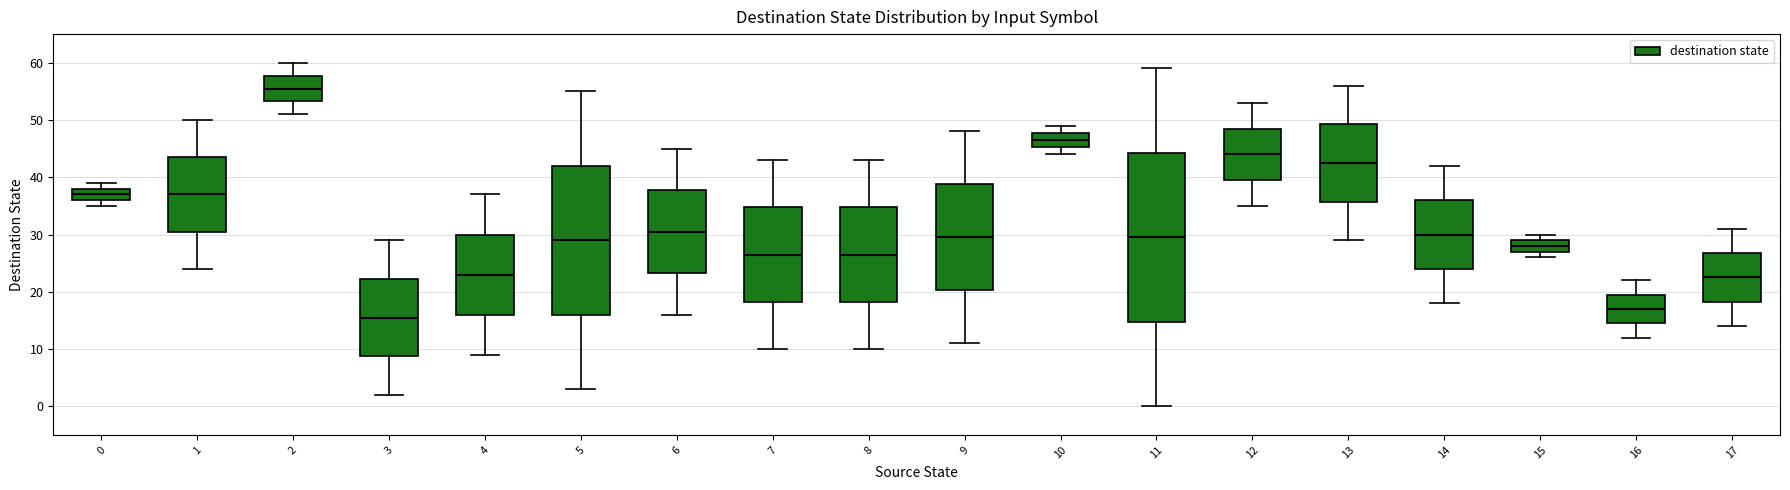

Which box is the tallest, from its lower edge to its upper edge?

11